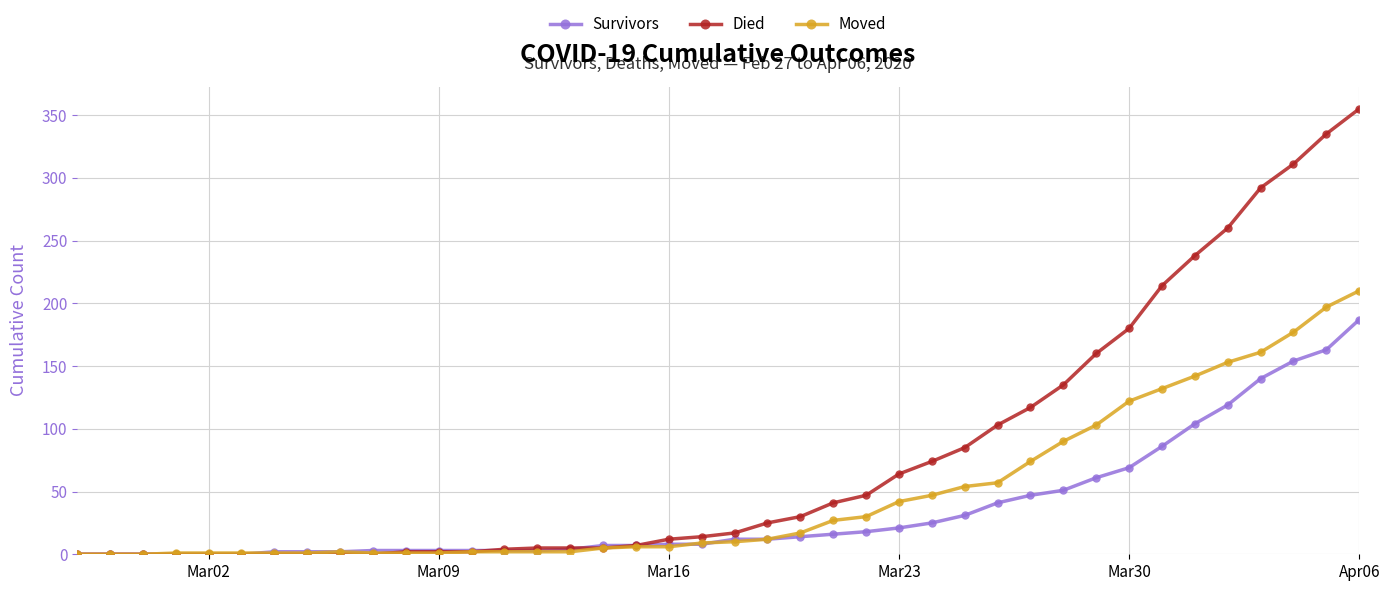

What is the value of the Survivors point at the 24th from the left?

16